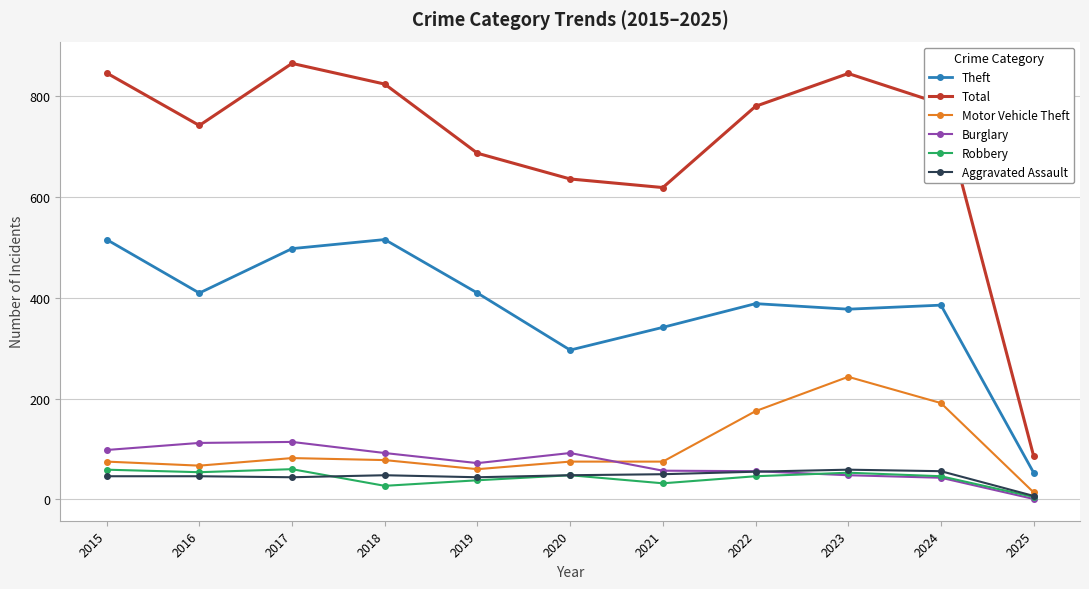

Which series has the largest total across all categories?

Total